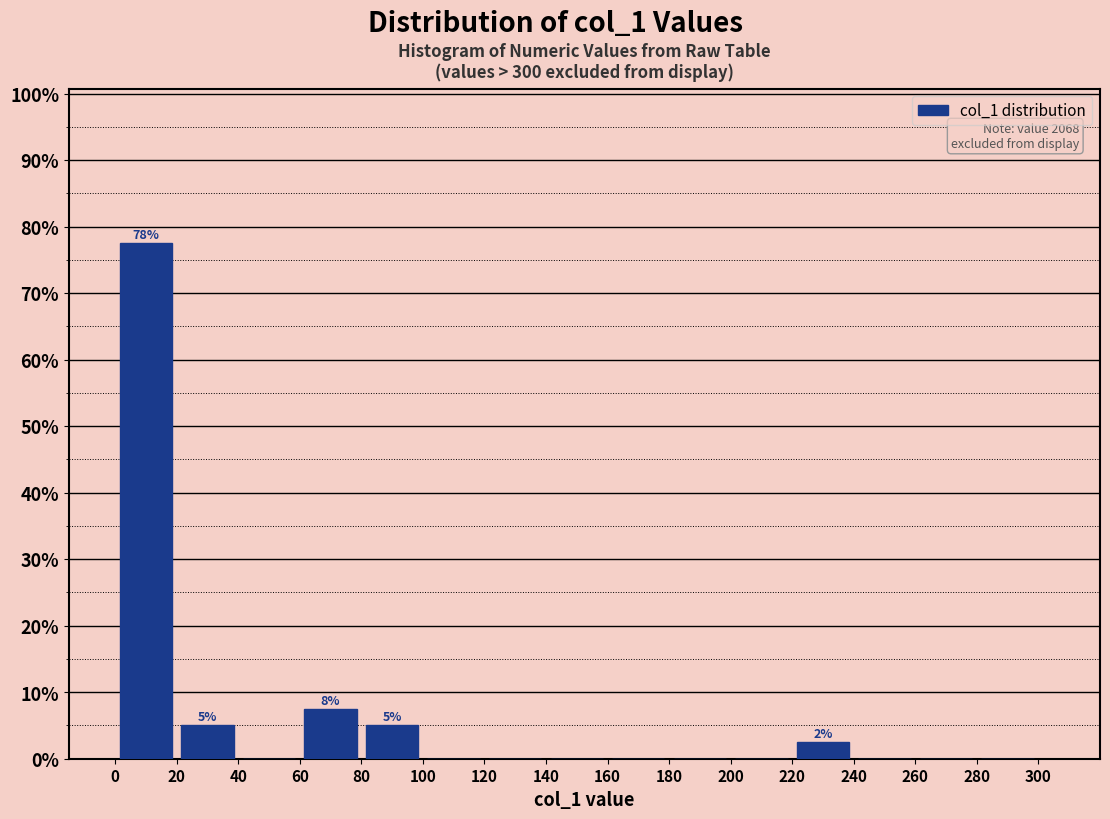

Over which range of the x-axis is the bar tallest?

0 to 20